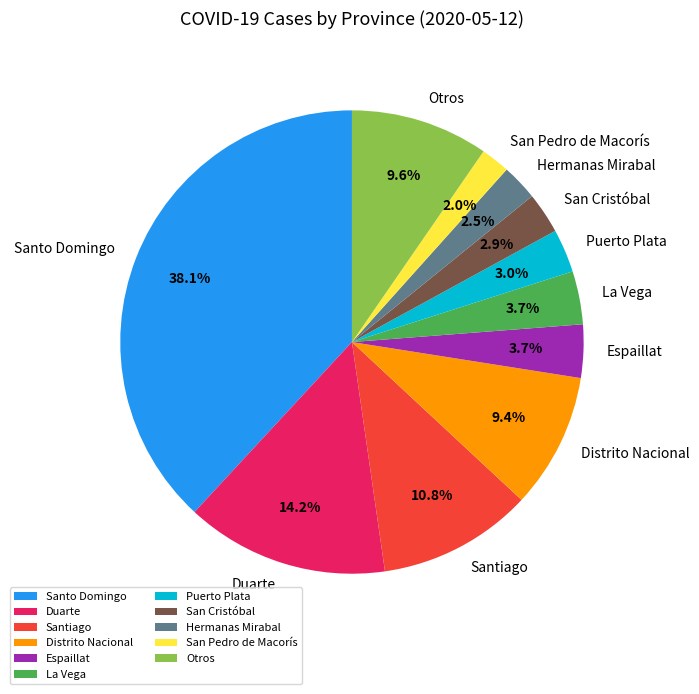

Does Santiago represent more than half of the total?

No